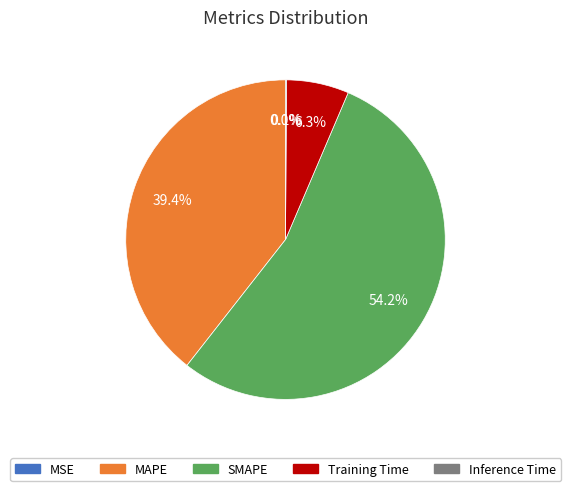

To the nearest percent, what is the difference between the largest and smallest slice percentages?

54%